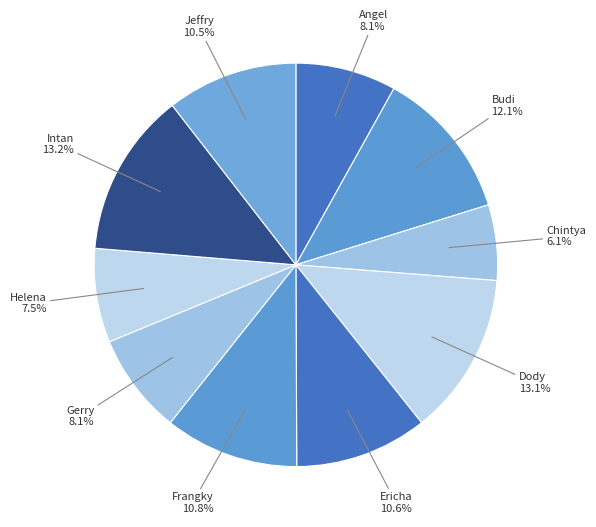

To the nearest percent, what portion does Intan represent?

13%